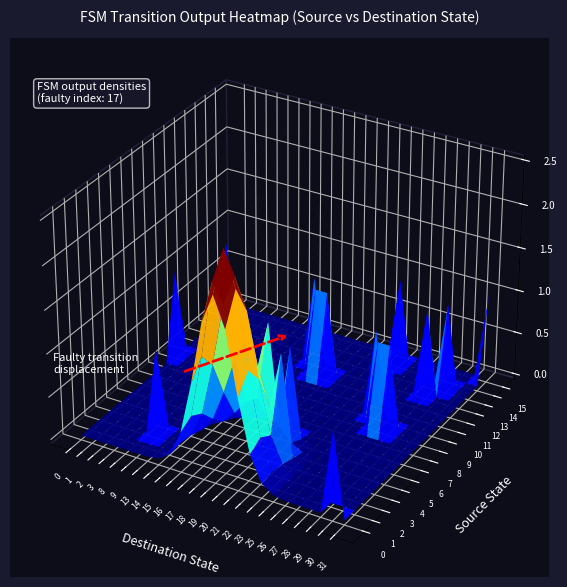

What is the total value across all series at 2?

16